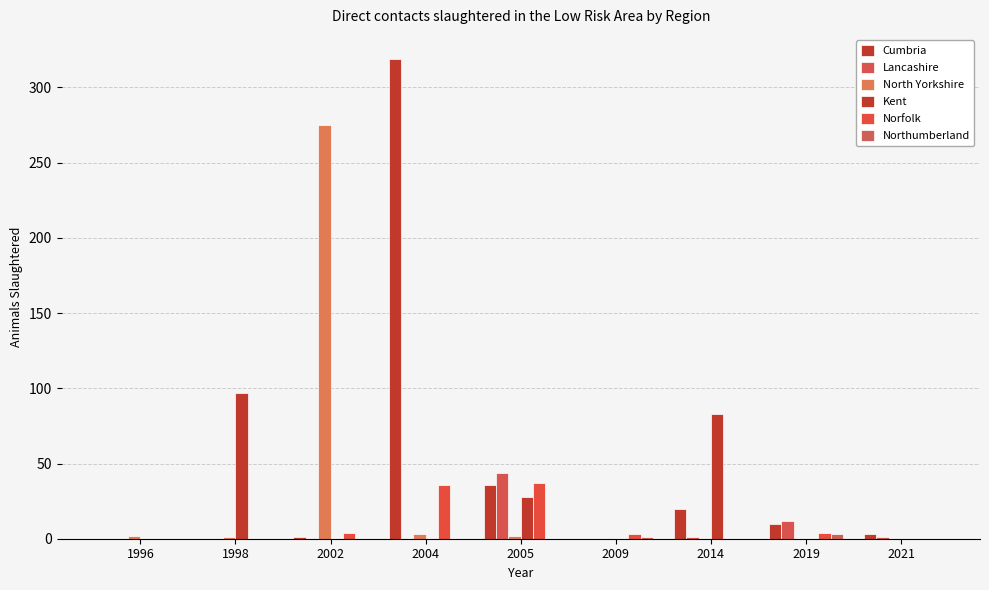

Reading right to left, transcribe all the data shown in this chart.

Cumbria: 2021=3	2019=10	2014=20	2009=0	2005=36	2004=319	2002=1	1998=0	1996=0
Lancashire: 2021=1	2019=12	2014=1	2009=0	2005=44	2004=0	2002=0	1998=0	1996=0
North Yorkshire: 2021=0	2019=0	2014=0	2009=0	2005=2	2004=3	2002=275	1998=1	1996=2
Kent: 2021=0	2019=0	2014=83	2009=0	2005=28	2004=0	2002=0	1998=97	1996=0
Norfolk: 2021=0	2019=4	2014=0	2009=3	2005=37	2004=36	2002=4	1998=0	1996=0
Northumberland: 2021=0	2019=3	2014=0	2009=1	2005=0	2004=0	2002=0	1998=0	1996=0